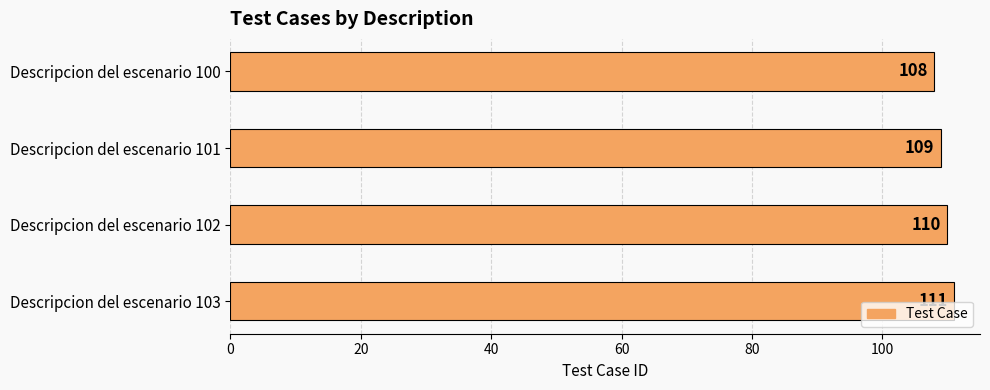

Is it true that the value at Descripcion del escenario 103 is 111?

True